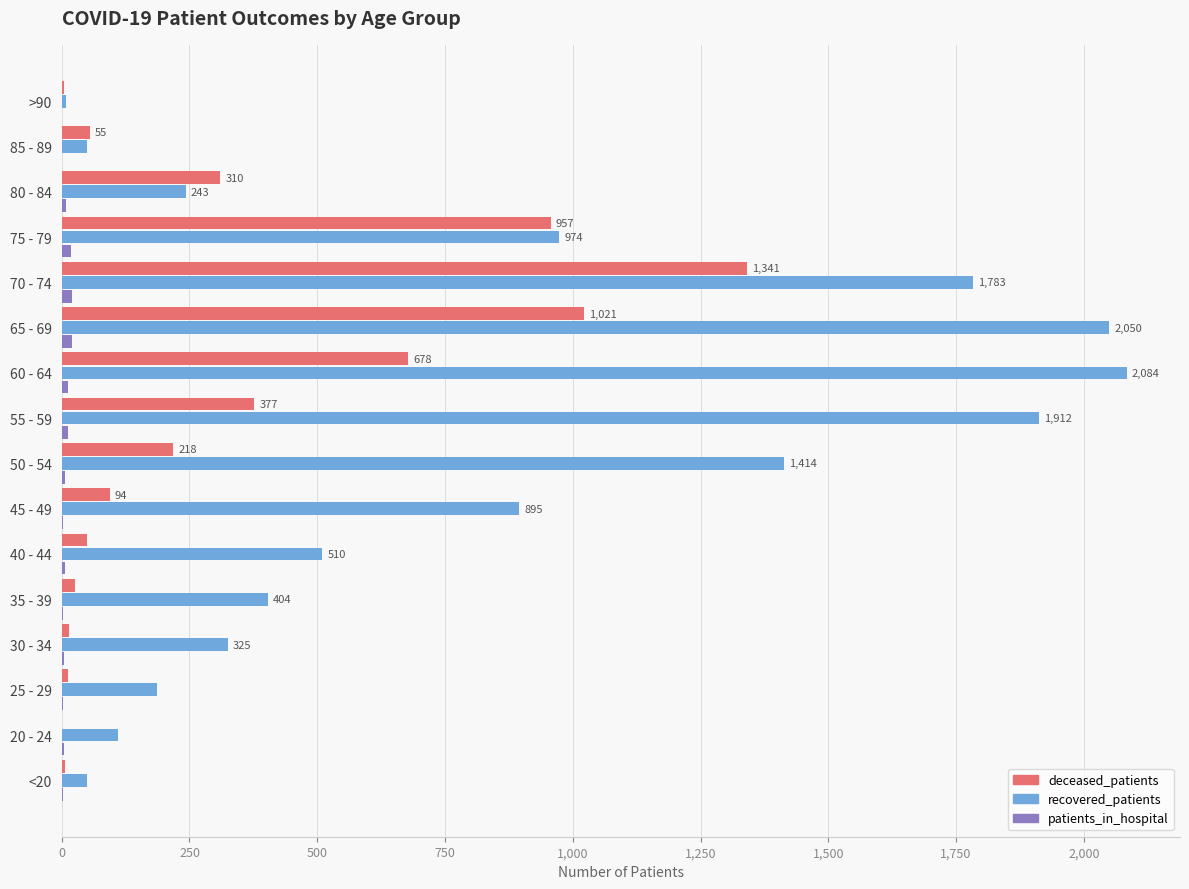

Which series has the largest total across all categories?

recovered_patients